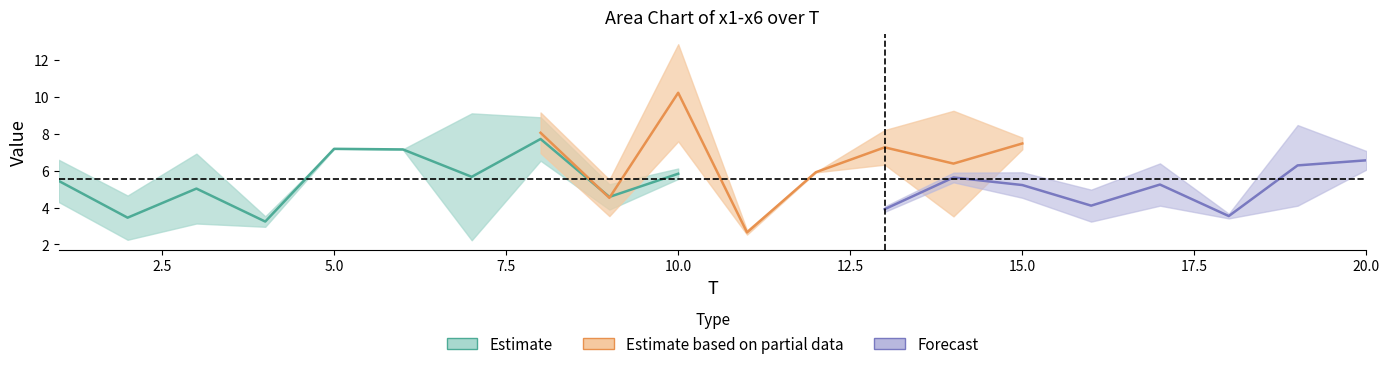

What is the sum of the x2 values at 3 and 9?

8.4